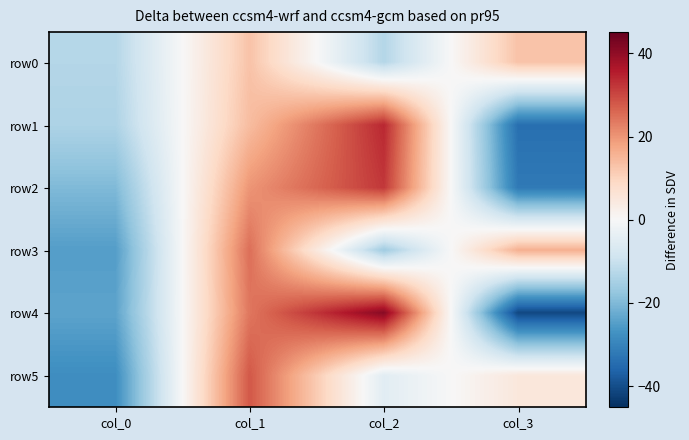

What is the greatest value displayed?

41